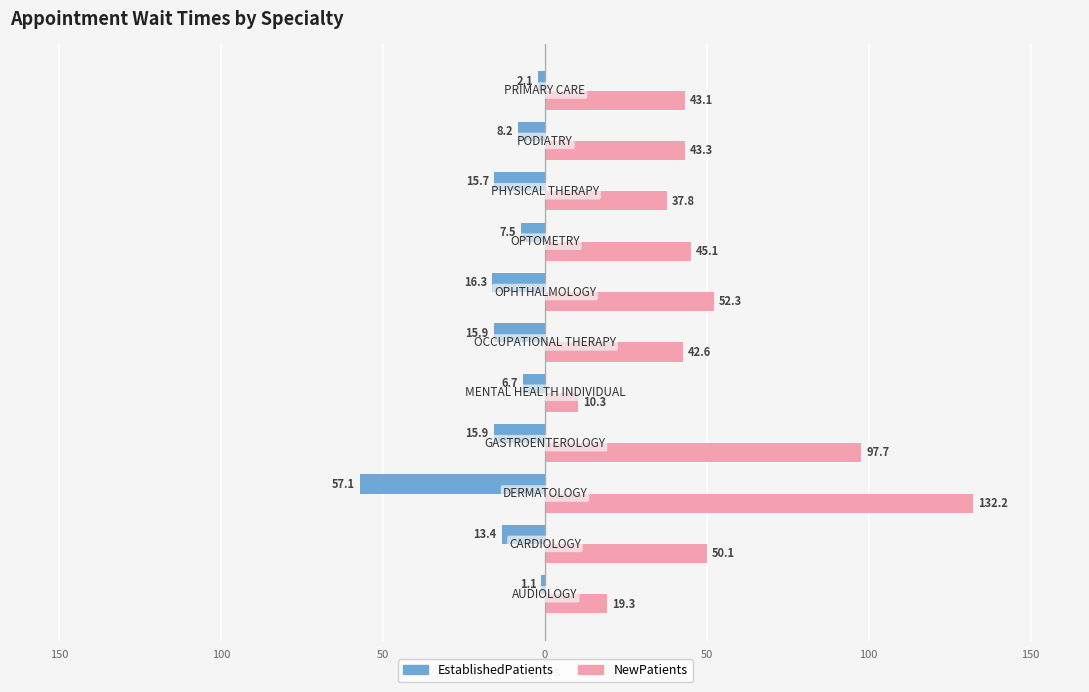

What is the difference between the second highest and minimum values in the NewPatients series?

87.4